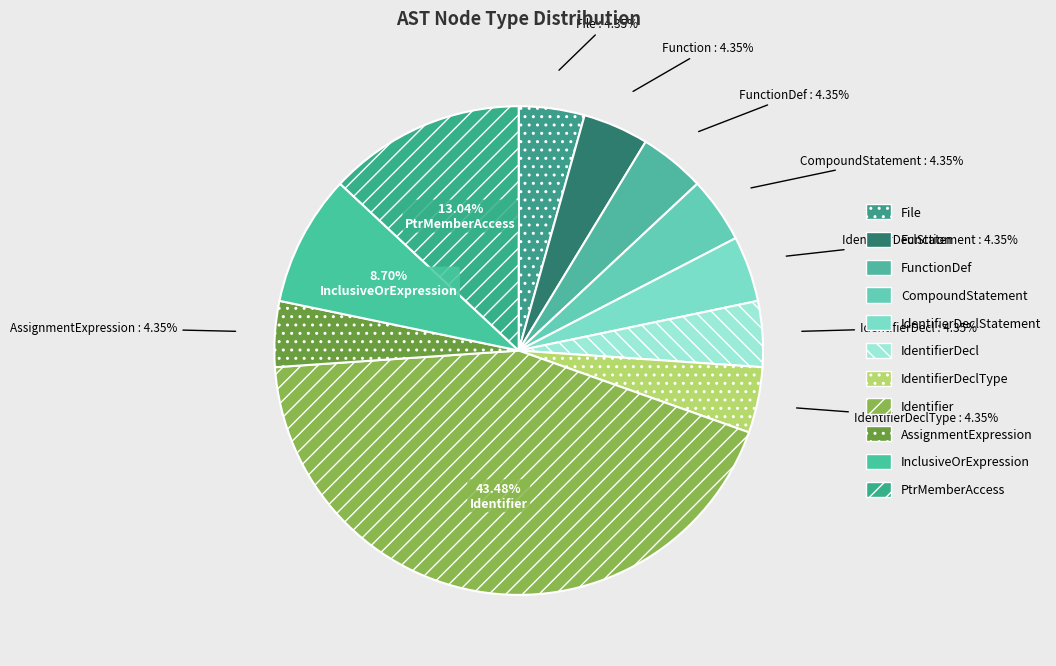

How many segments does this pie chart have?

11